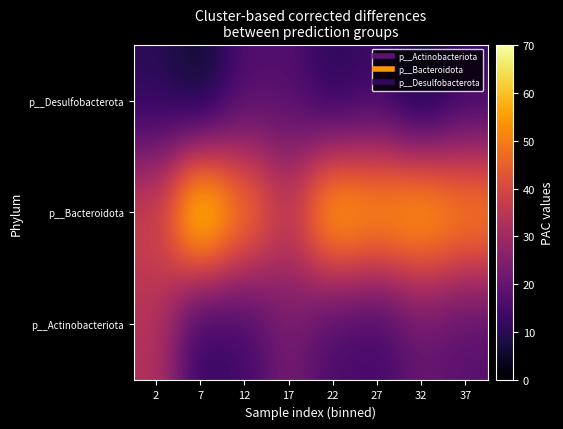

What is the spread (max minus min) of values at 37?

41.8